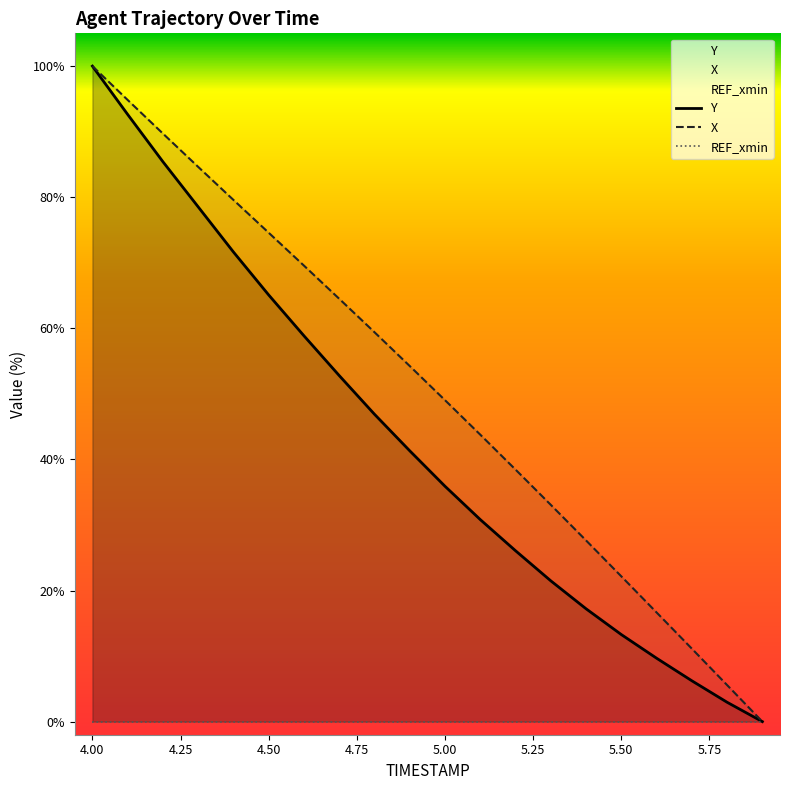

What is the label of the 19th point from the left?

5.8